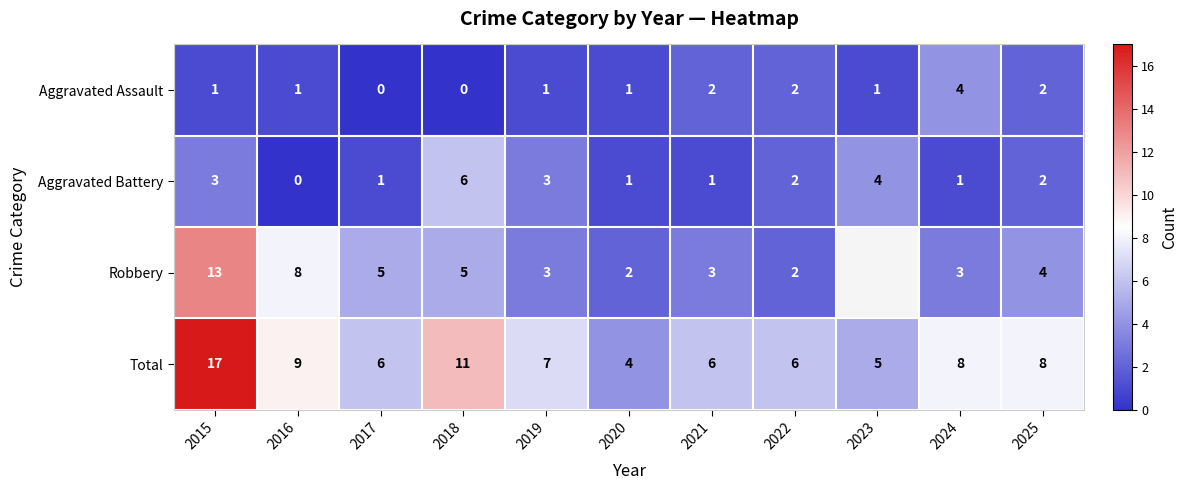

What is the difference between the highest and lowest values at 2018?

11